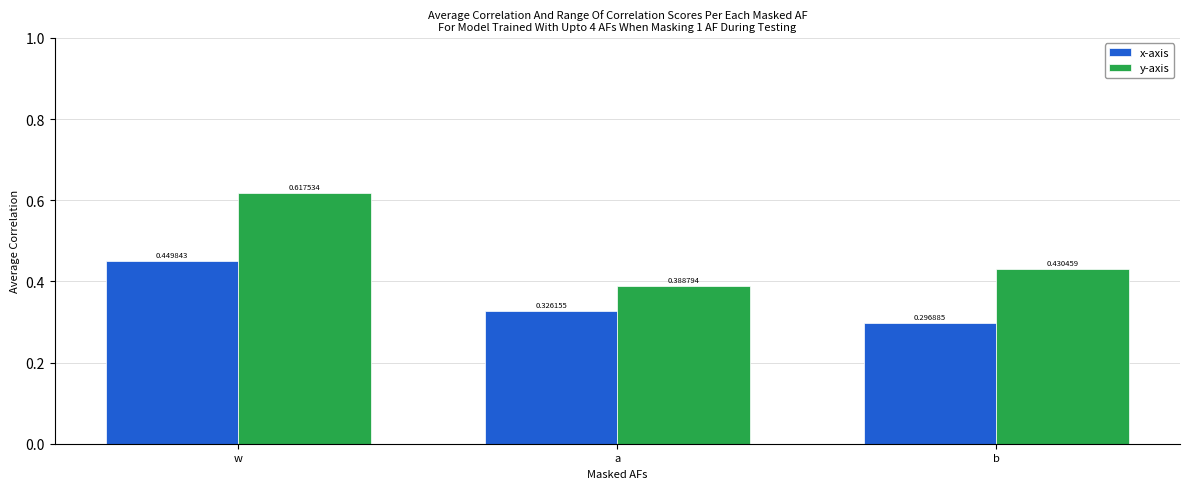

Which series has the largest total across all categories?

y-axis